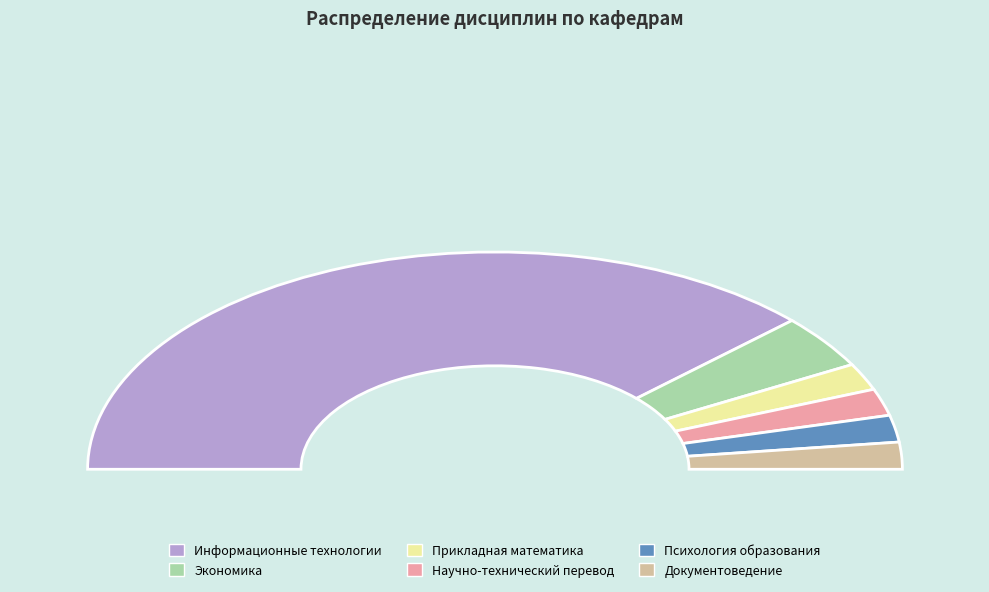

Which category has the biggest portion of the pie?

Информационные технологии